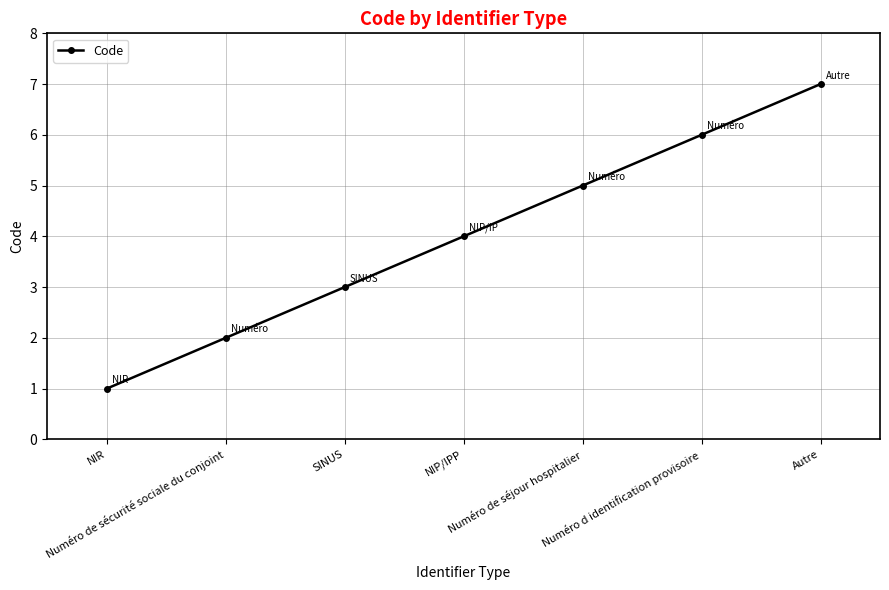

The value at Numéro d identification provisoire is 9. True or false?

False